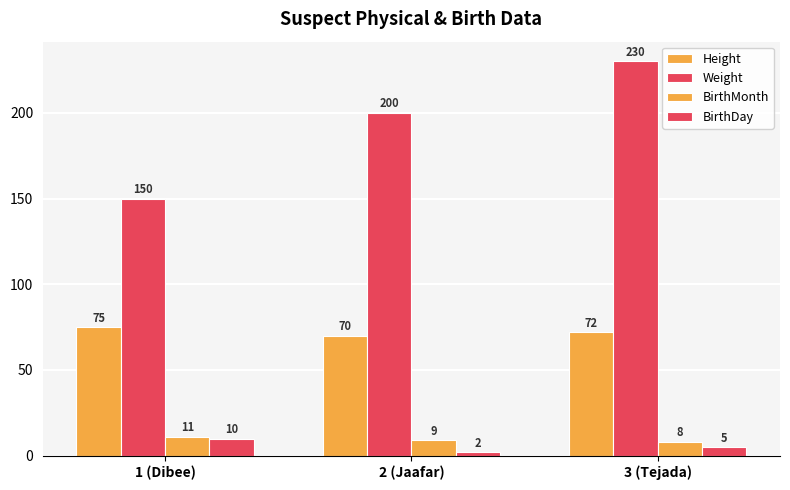

What is the total value across all series at 3 (Tejada)?

315